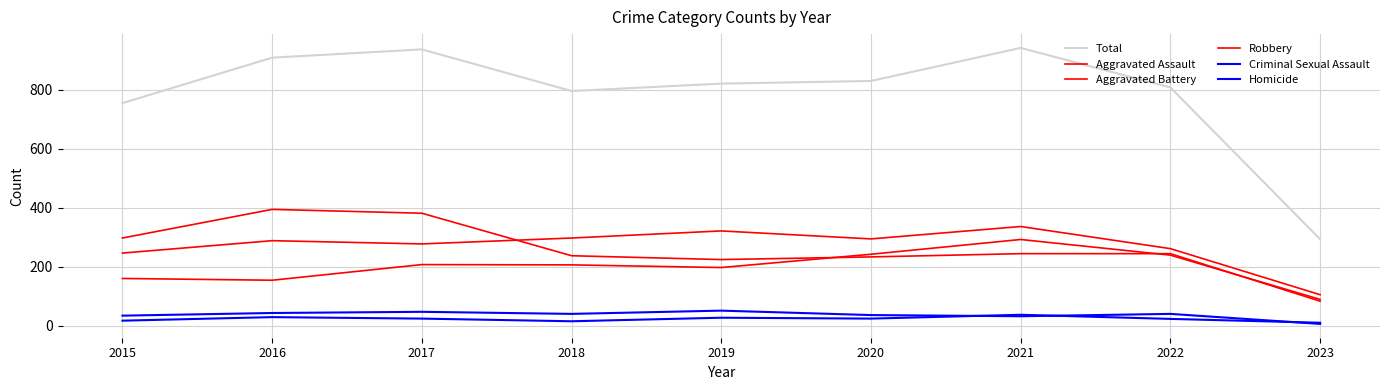

Where is Homicide nearest to the value 23?

2022